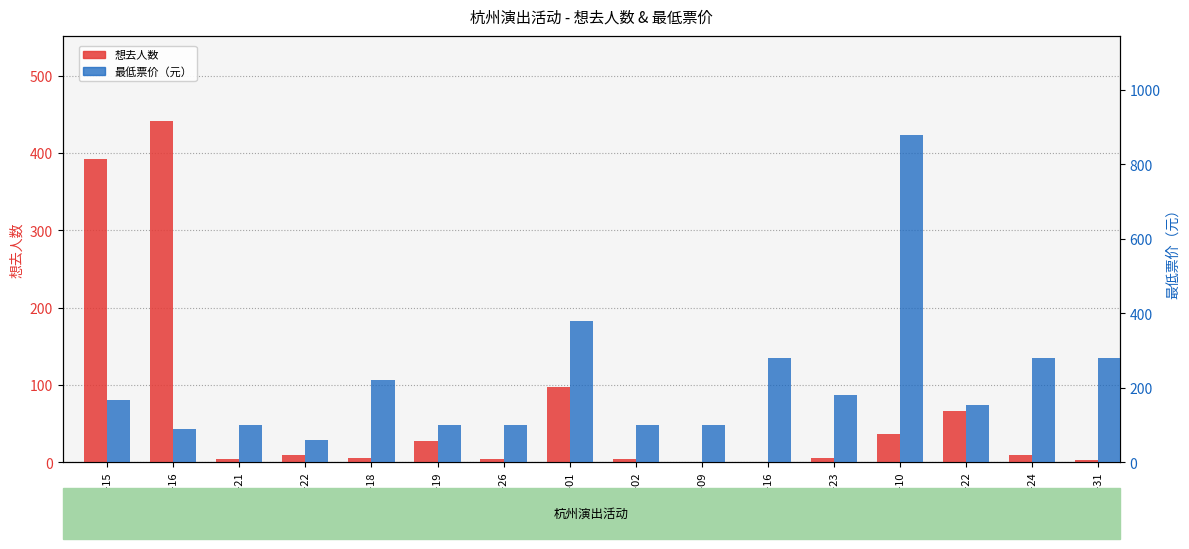

True or false: 最低票价（元） has a value of 257 at 11-23.

False